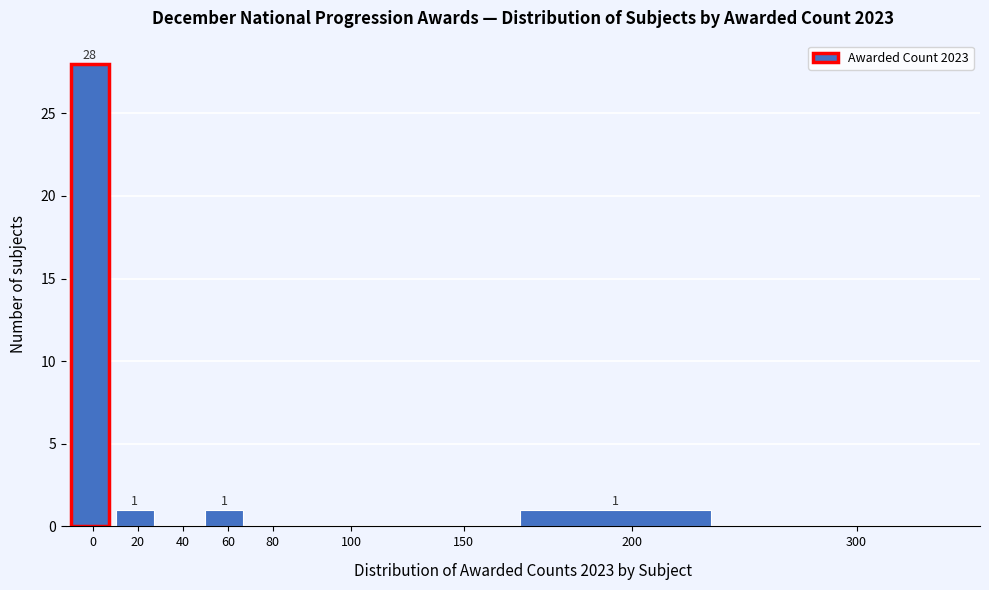

Reading right to left, what are all the values shown in this chart?

300=0	200=1	150=0	100=0	80=0	60=1	40=0	20=1	0=28